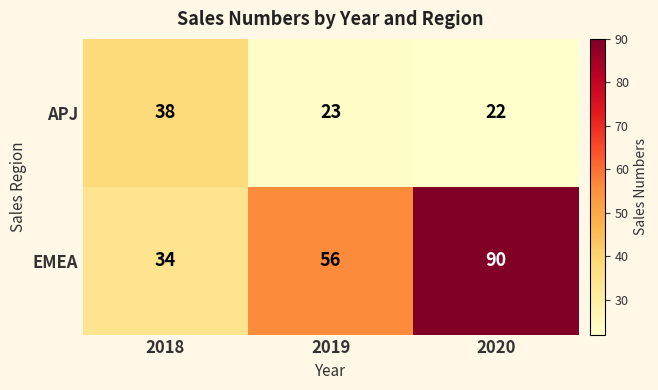

Between 2018 and 2020, which series saw the biggest shift?

EMEA